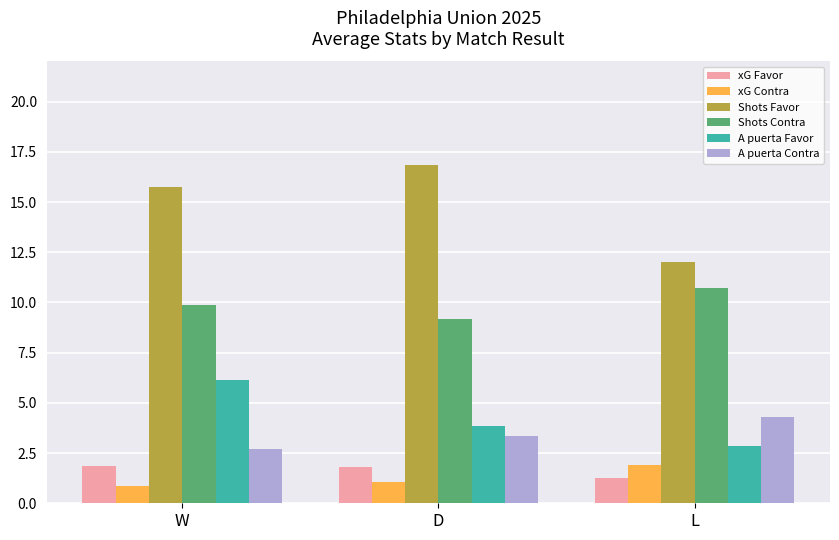

What is the sum of all Shots Favor values?

44.6